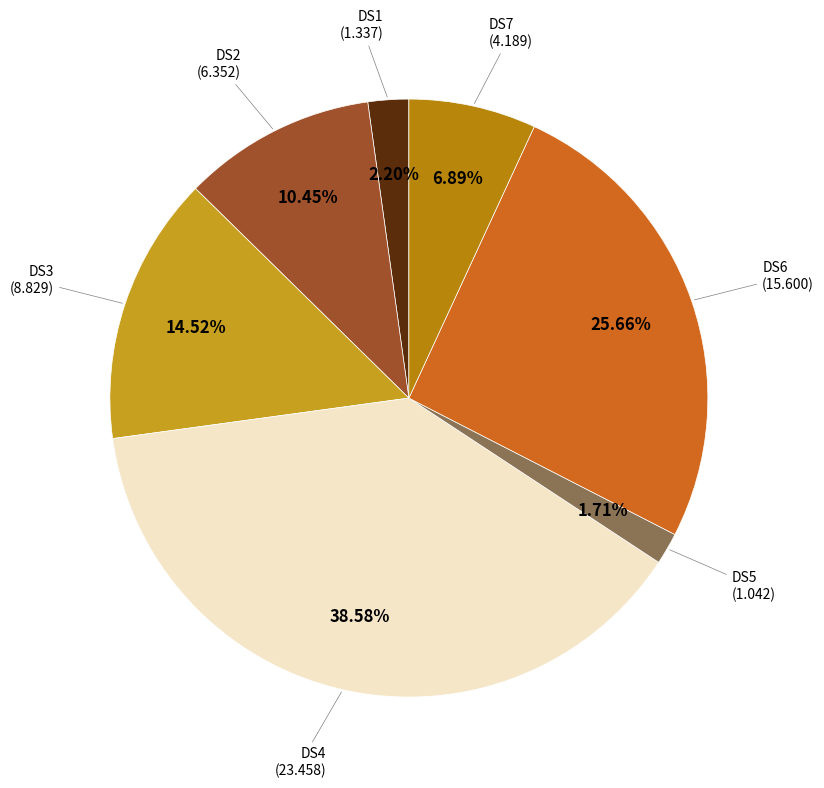

To the nearest percent, what portion does DS5 represent?

2%